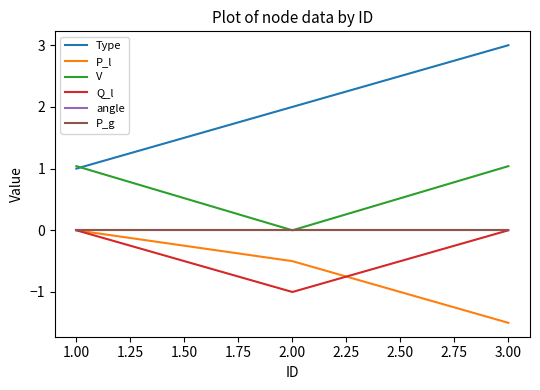

Does the chart display data point markers on the line(s)?

No